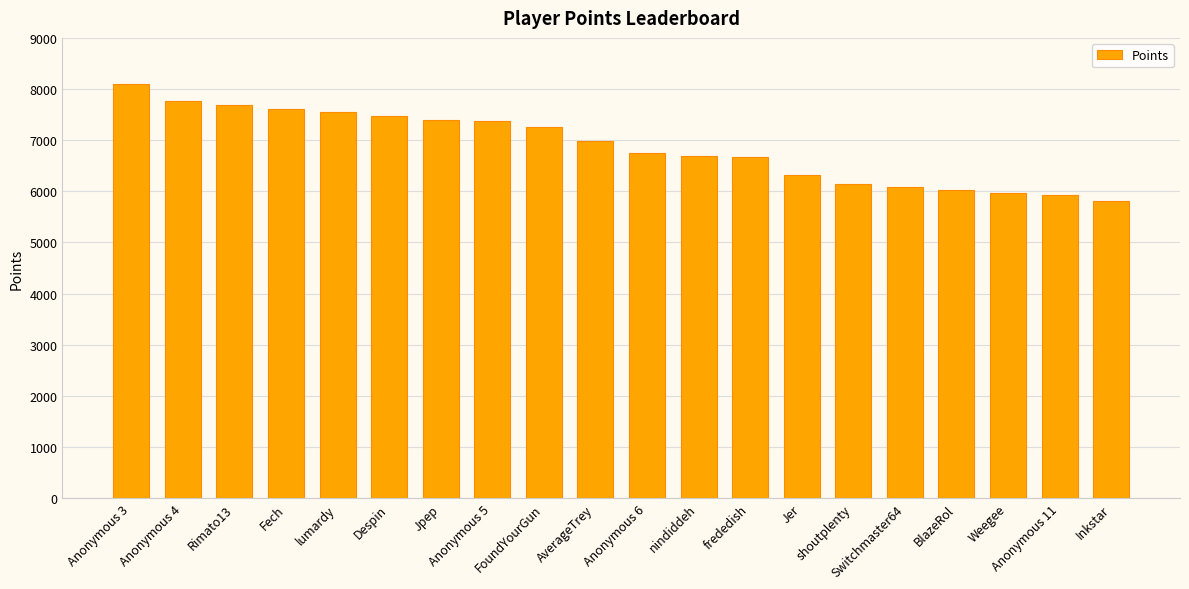

What is the change in value from Anonymous 4 to Switchmaster64?

-1670